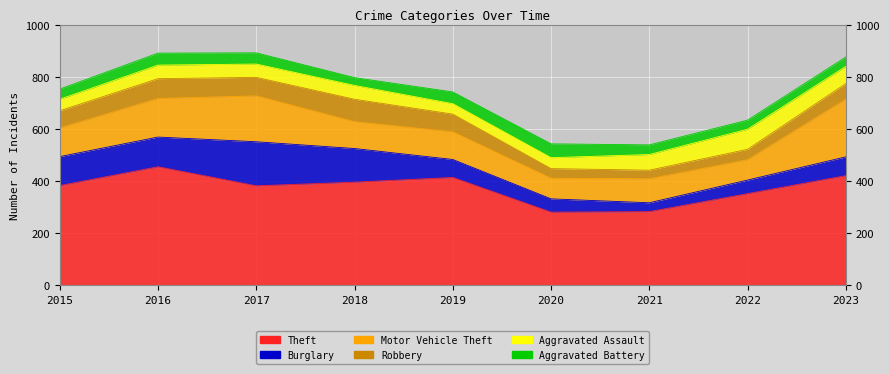

How many lines are shown in the chart?

6